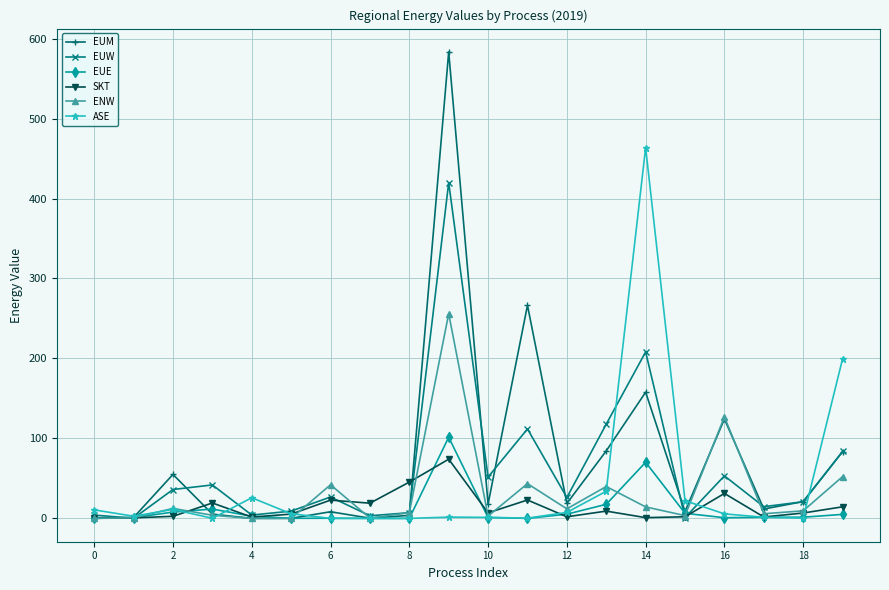

How many data points in ASE are less than 5?

10